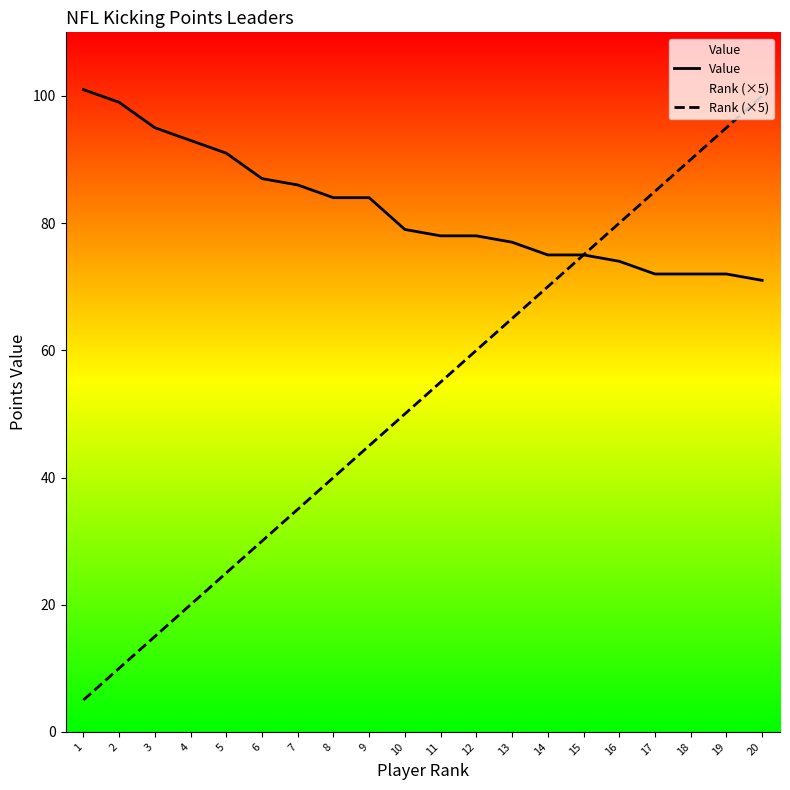

What is the maximum value for Rank (×5)?

100